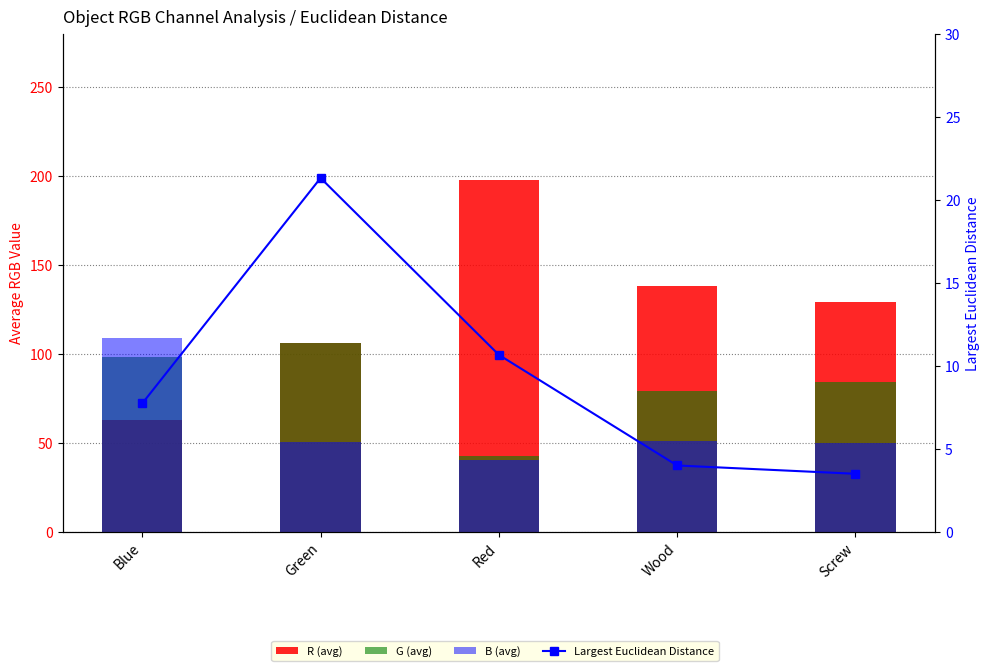

At Red, list the series in order from largest to smallest.

R (avg), G (avg), B (avg), Largest Euclidean Distance